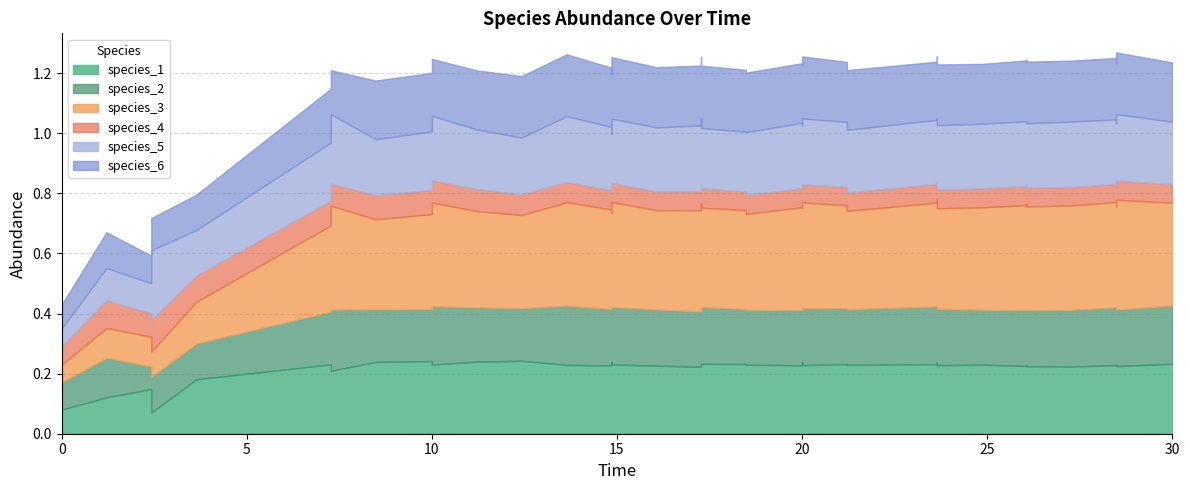

Rank the categories by species_4 value from lowest to highest.

0, 30, 6, 18, 29, 36, 7, 27, 19, 5, 39, 34, 17, 37, 24, 38, 15, 16, 8, 26, 28, 25, 9, 4, 35, 23, 33, 14, 3, 32, 2, 1, 22, 10, 13, 21, 12, 11, 31, 20